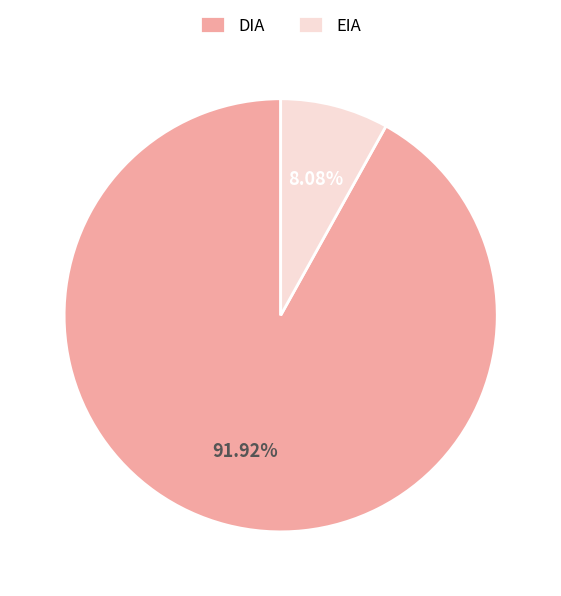

The DIA slice represents 92% of the pie. True or false?

True